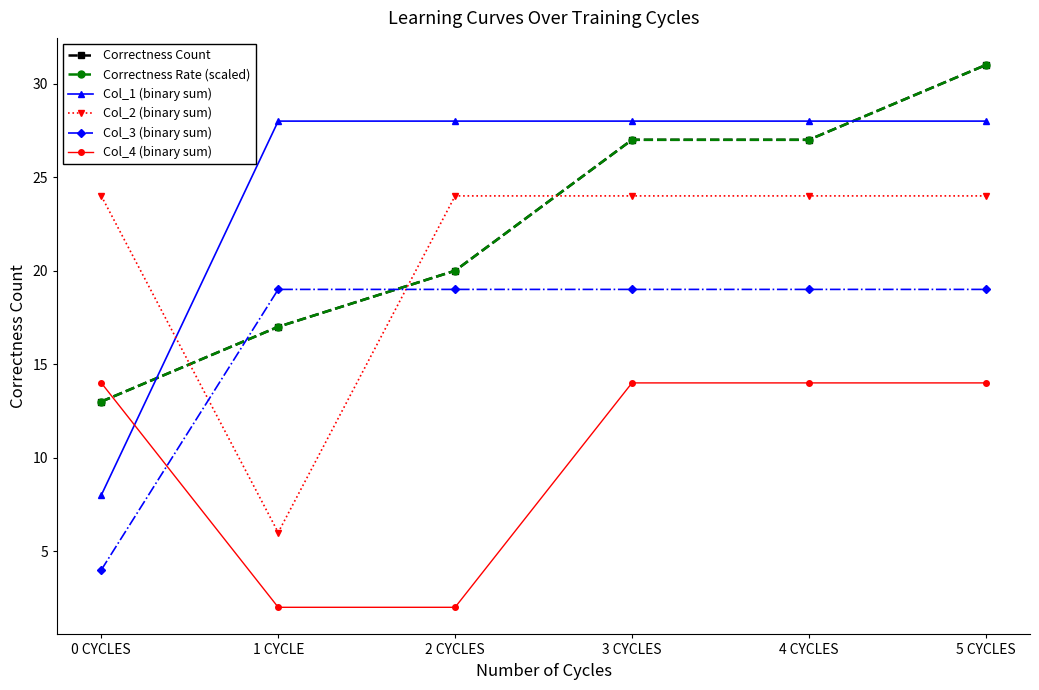

What is the maximum value for Col_4 (binary sum)?

14